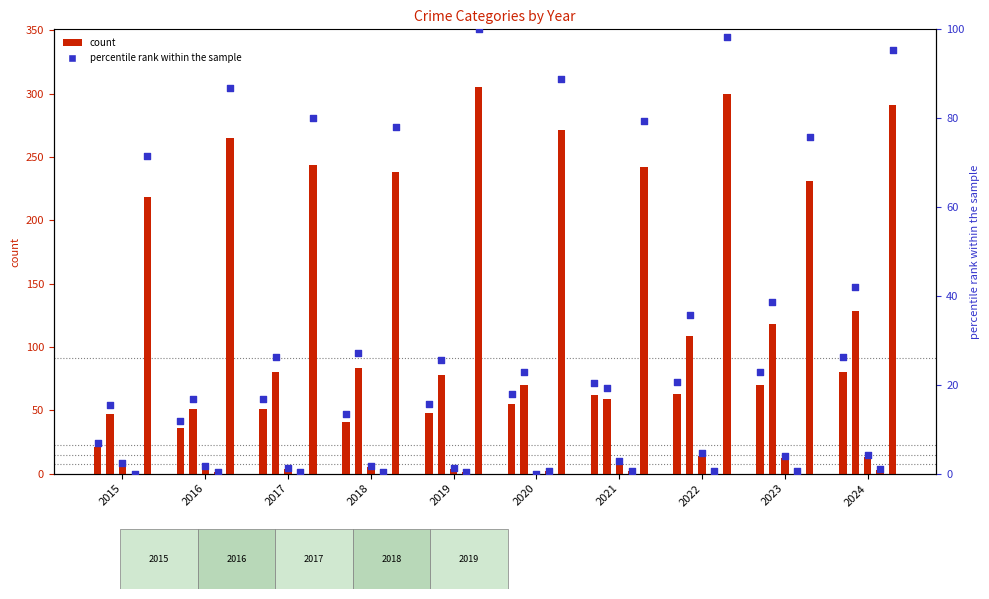

What is the change in value from 2019 to 2021?

+4.6